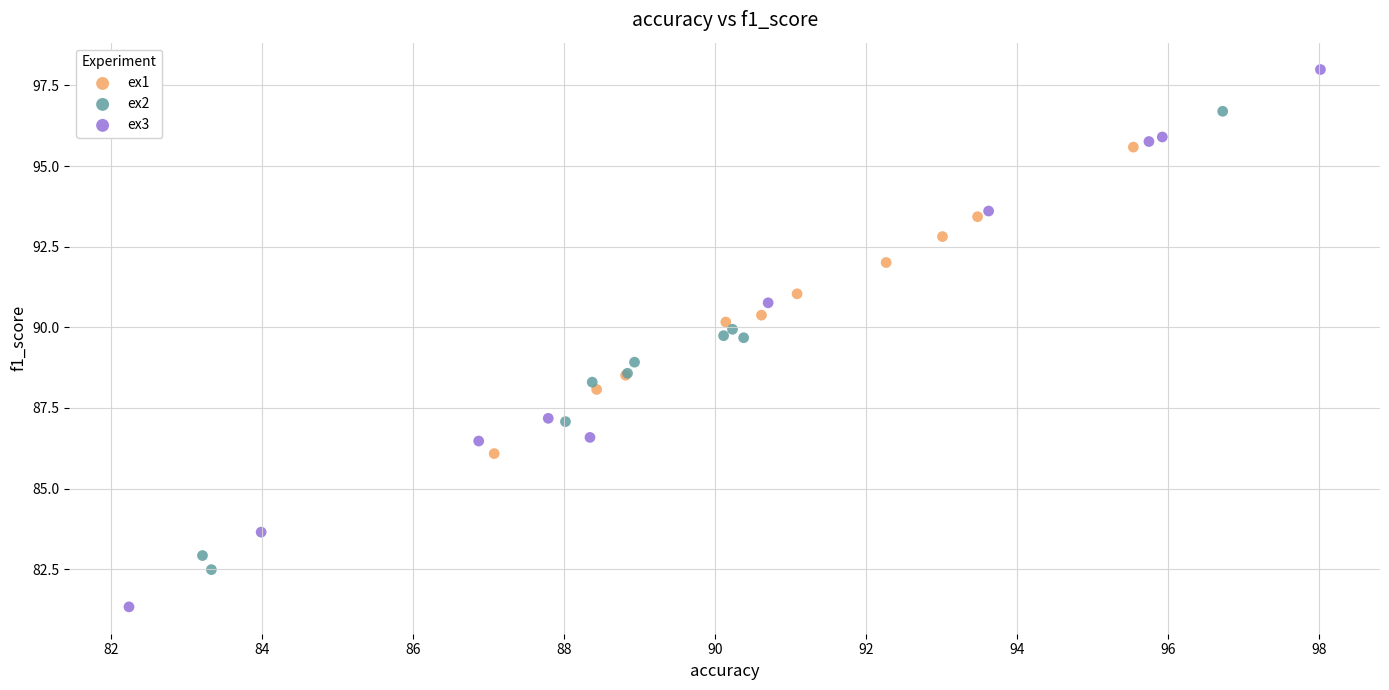

Which series contains the lowest Y value?

ex3